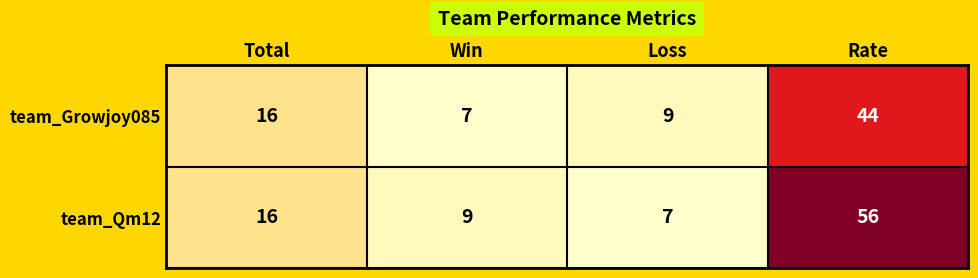

What is the sum of the team_Growjoy085 values at Total and Win?

23